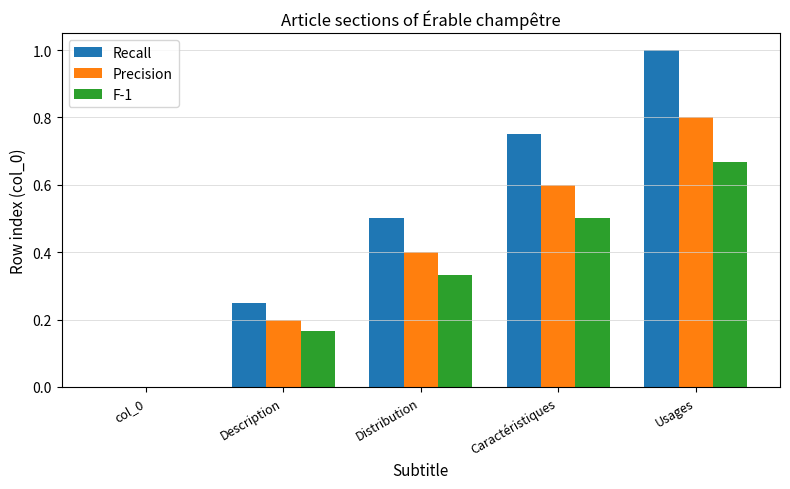

What are all the series names shown in the legend?

Recall, Precision, F-1